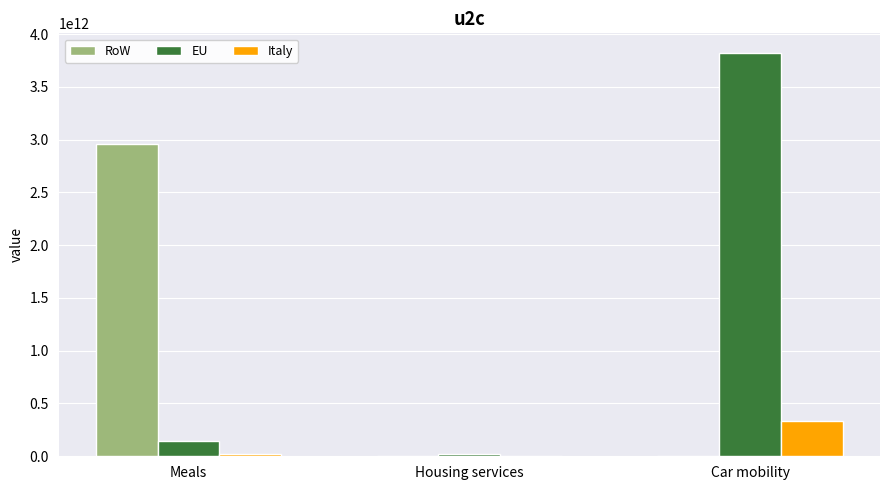

Between Housing services and Car mobility, which series saw the biggest shift?

EU